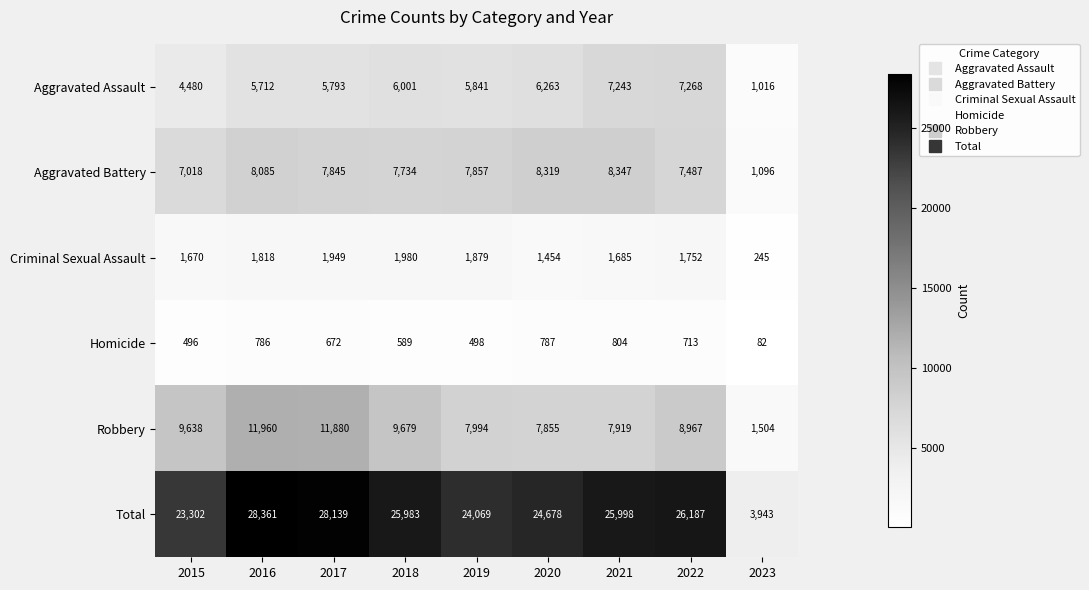

Between 2022 and 2023, which series saw the biggest shift?

Total